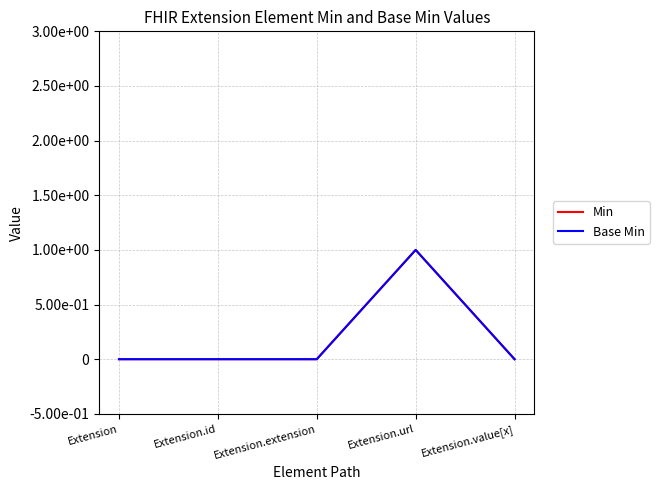

Is this an area chart (filled region under the line)?

No